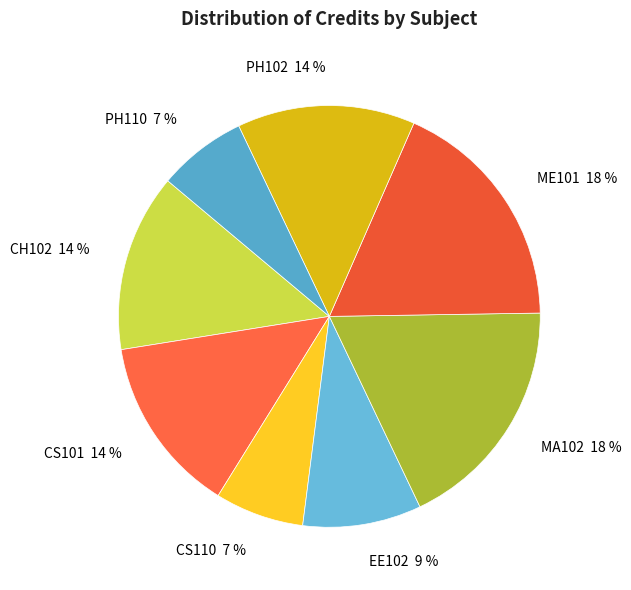

What percentage is the PH110 slice, to the nearest percent?

7%